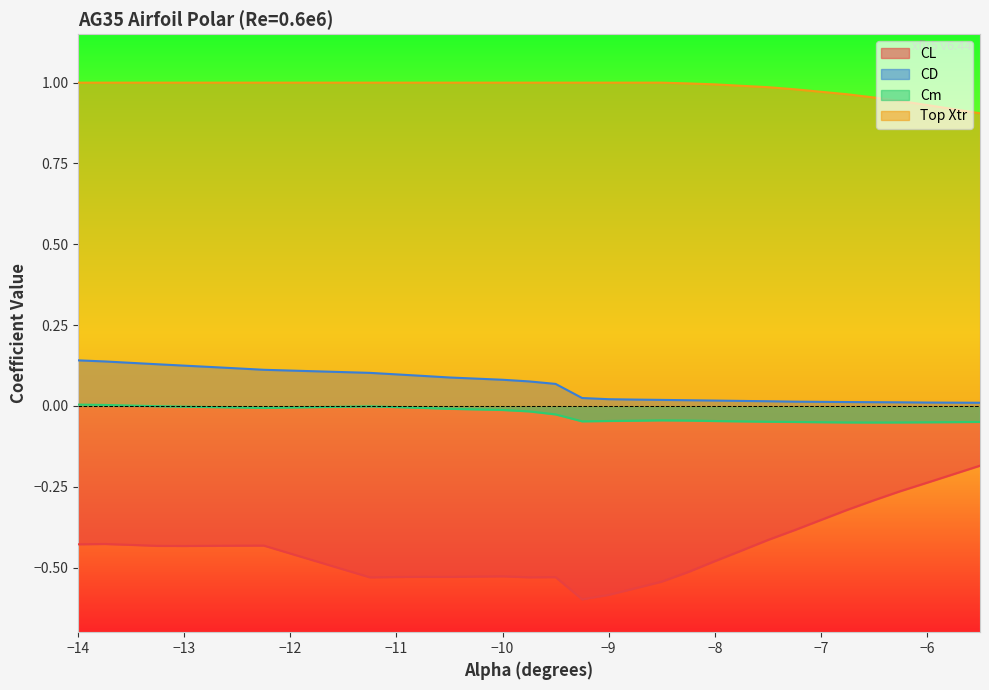

Does the chart display data point markers on the line(s)?

No